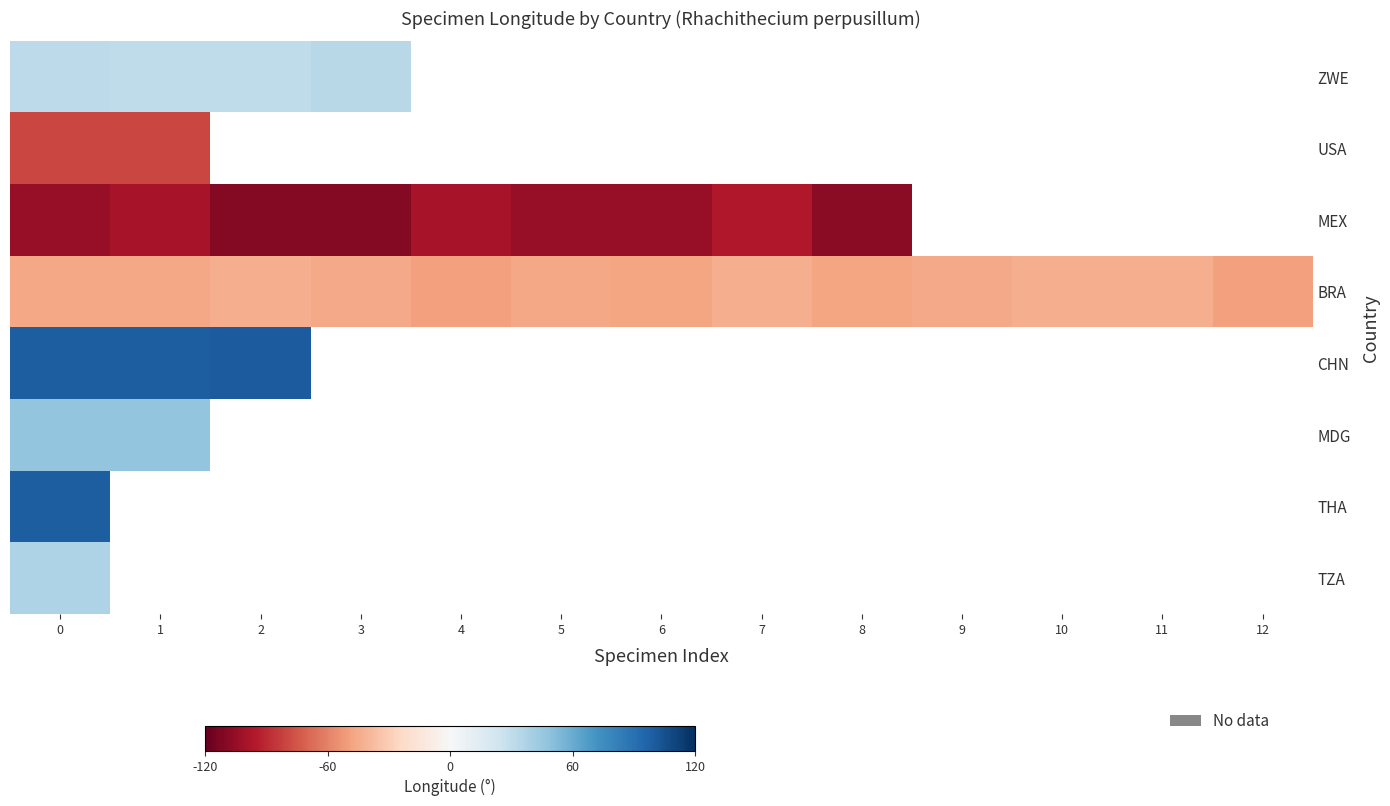

At which label does ZWE reach its minimum?

1